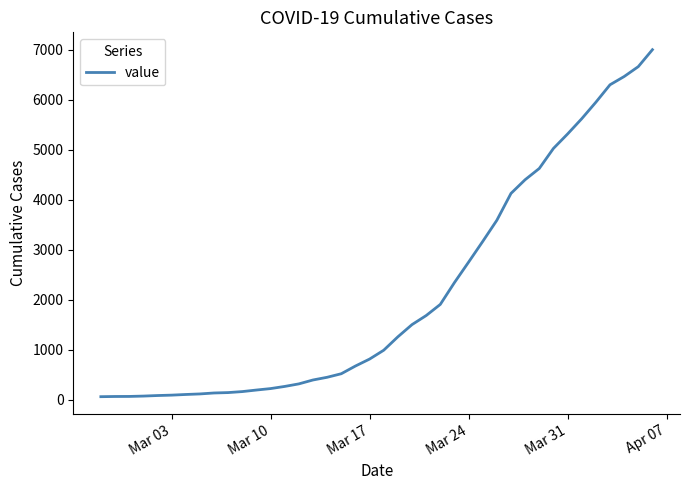

What is the sum of all values?

85740